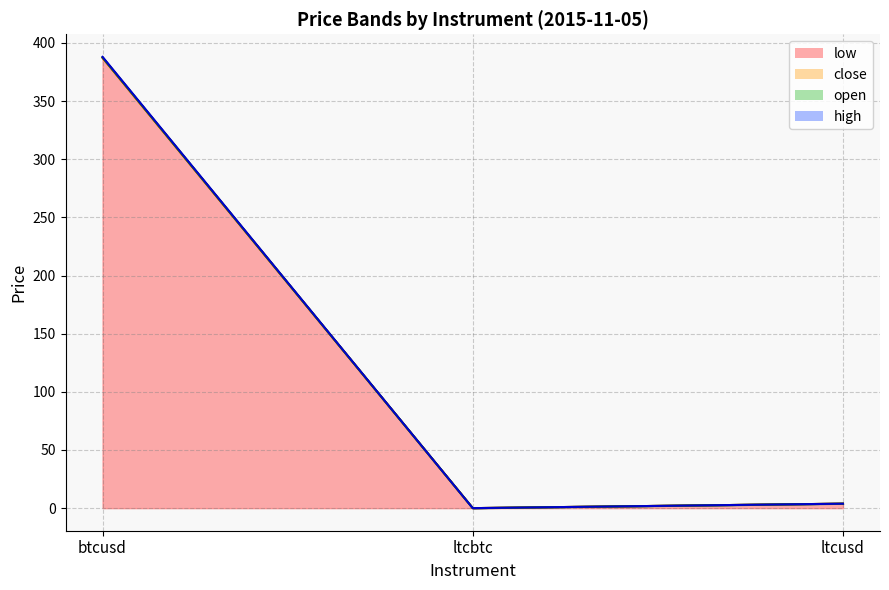

Which has a higher value, ltcusd or btcusd?

btcusd